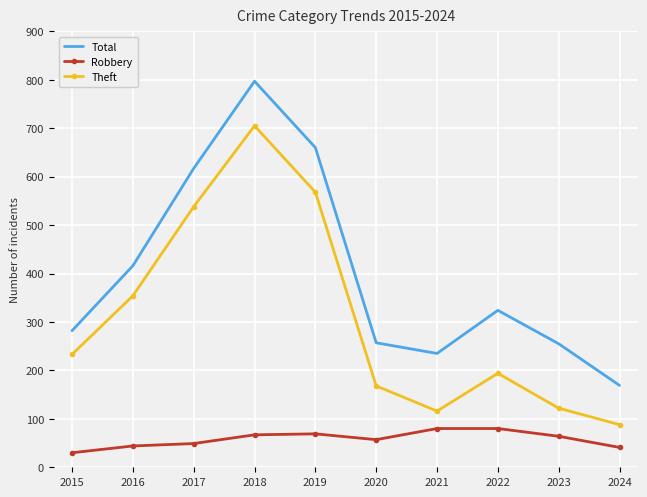

Is it true that Total equals 235 at 2021?

True